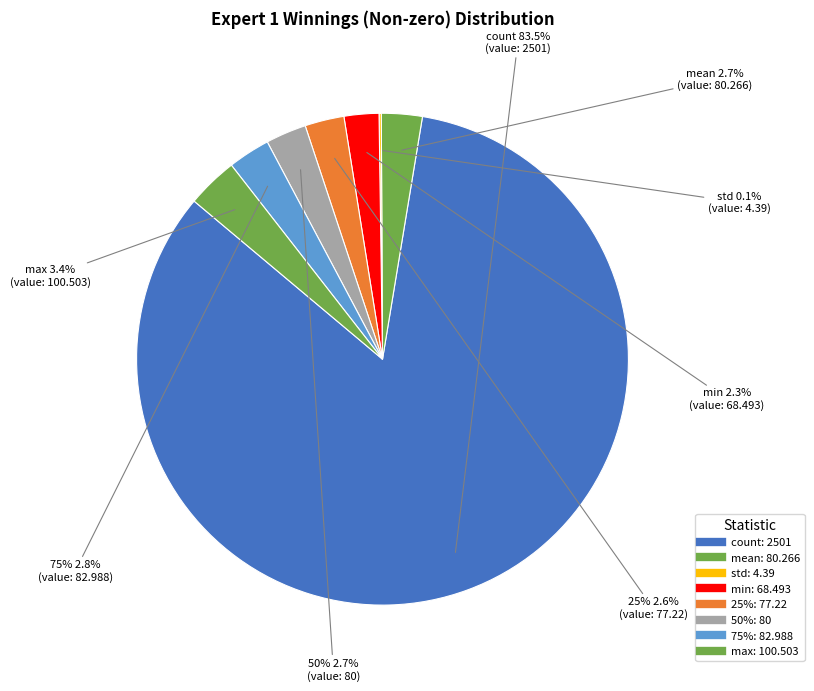

Which slice is the largest?

count